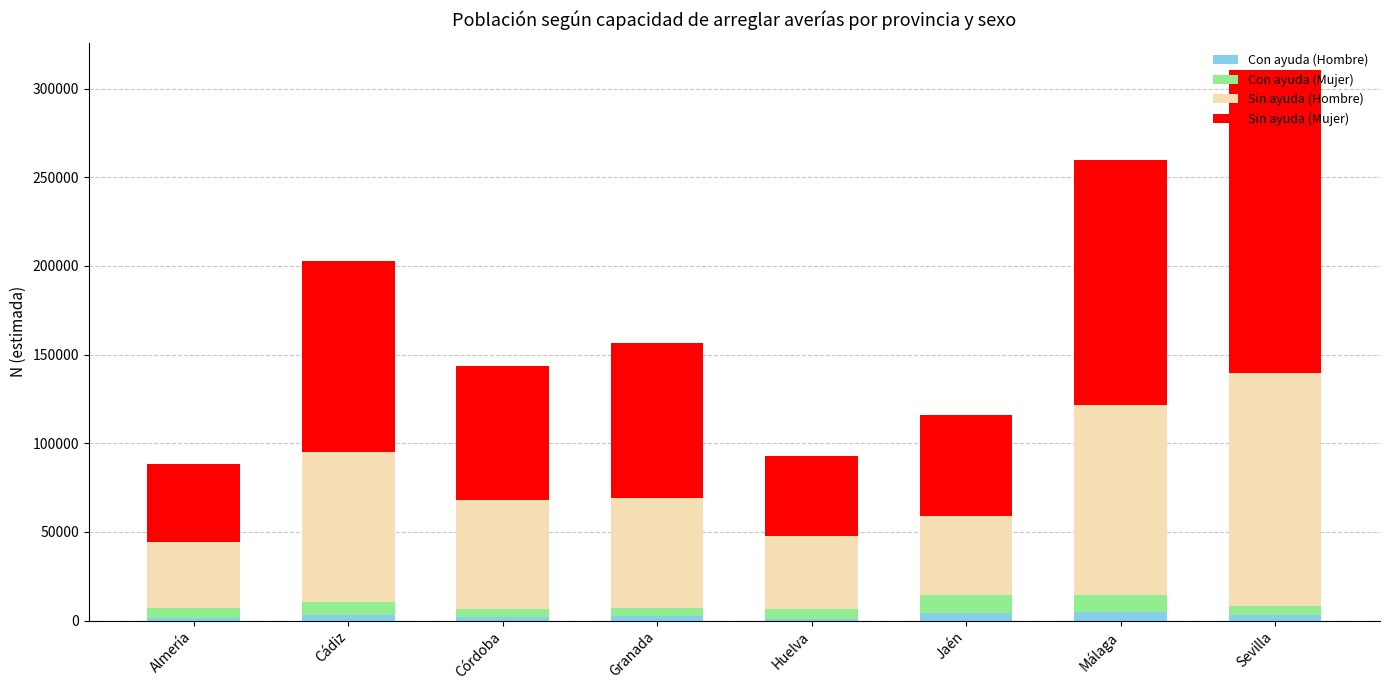

At which category is the sum across all series the highest?

Sevilla